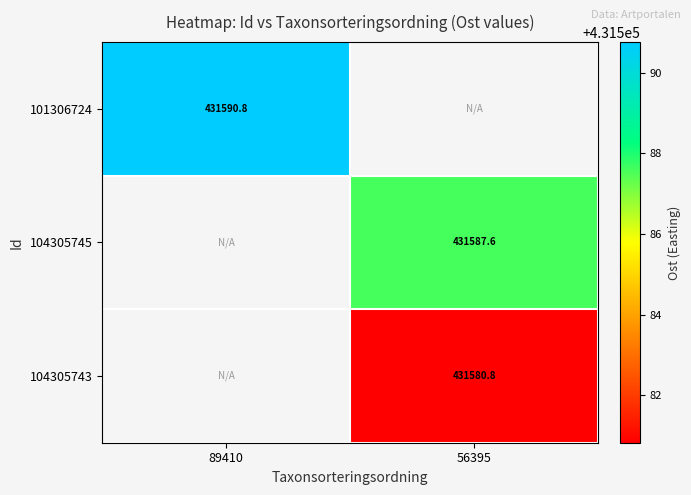

The value of 104305745 at 56395 is 431587.6. True or false?

True